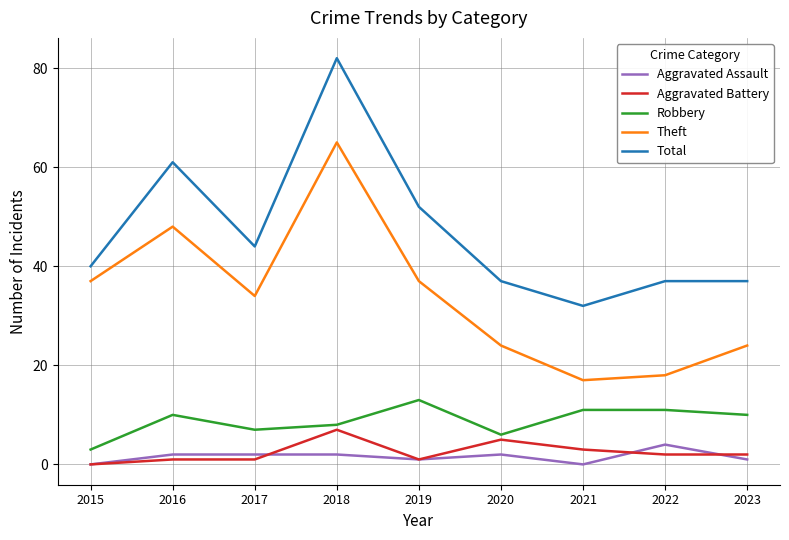

The Aggravated Battery series shows 2 at 2023. True or false?

True